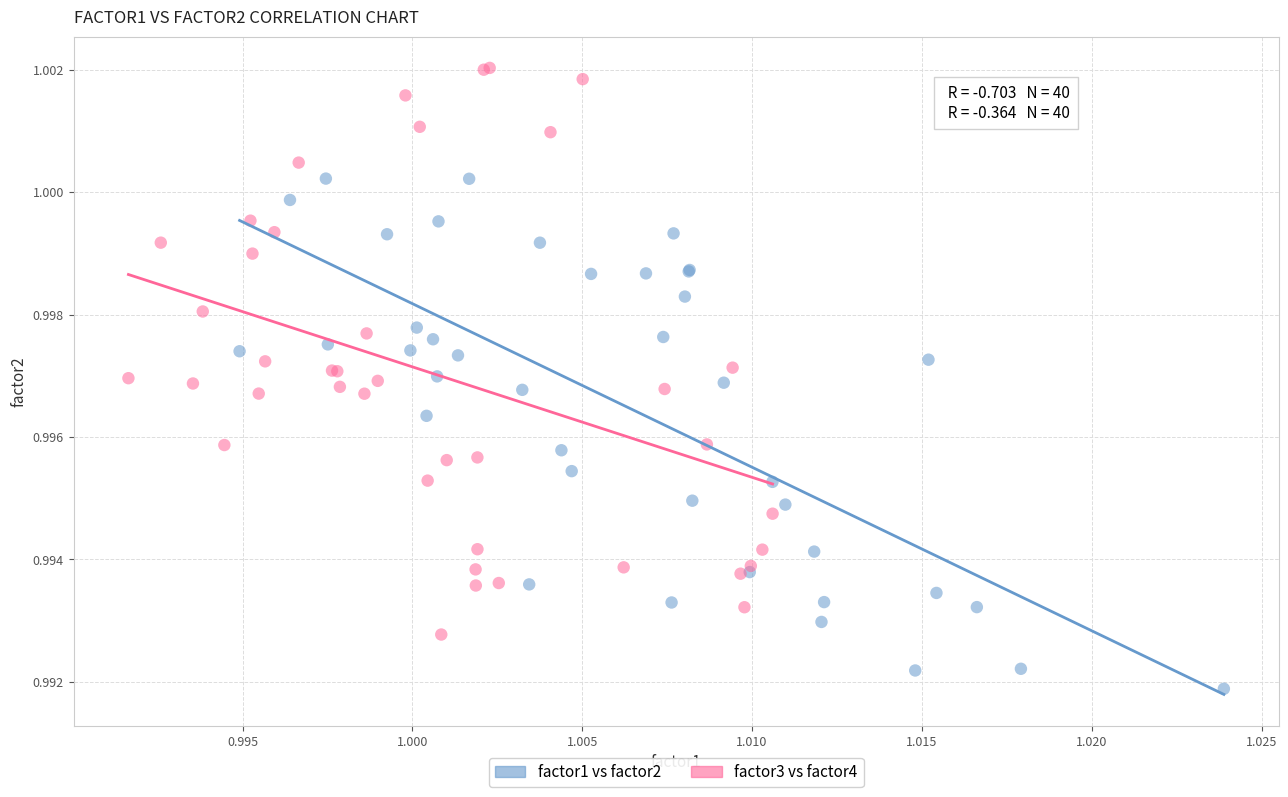

Which series reaches the maximum Y coordinate?

factor3 vs factor4